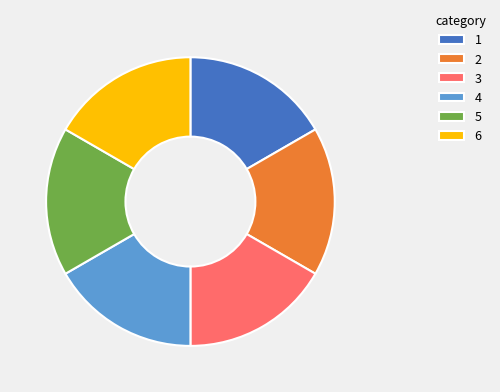

Does any single category account for the majority?

No